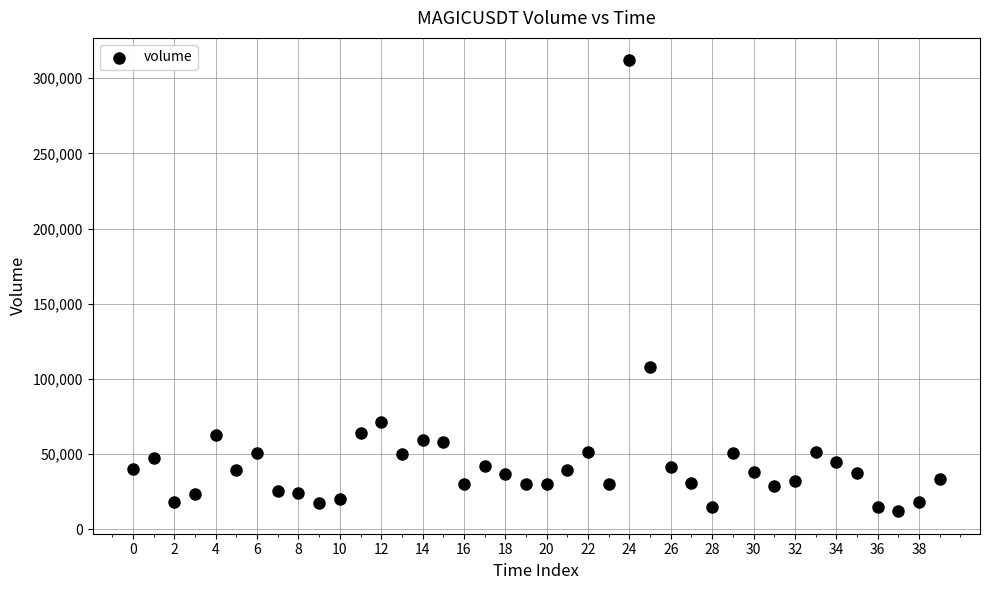

What Y value in the scatter plot is closest to 161933?

107930.7